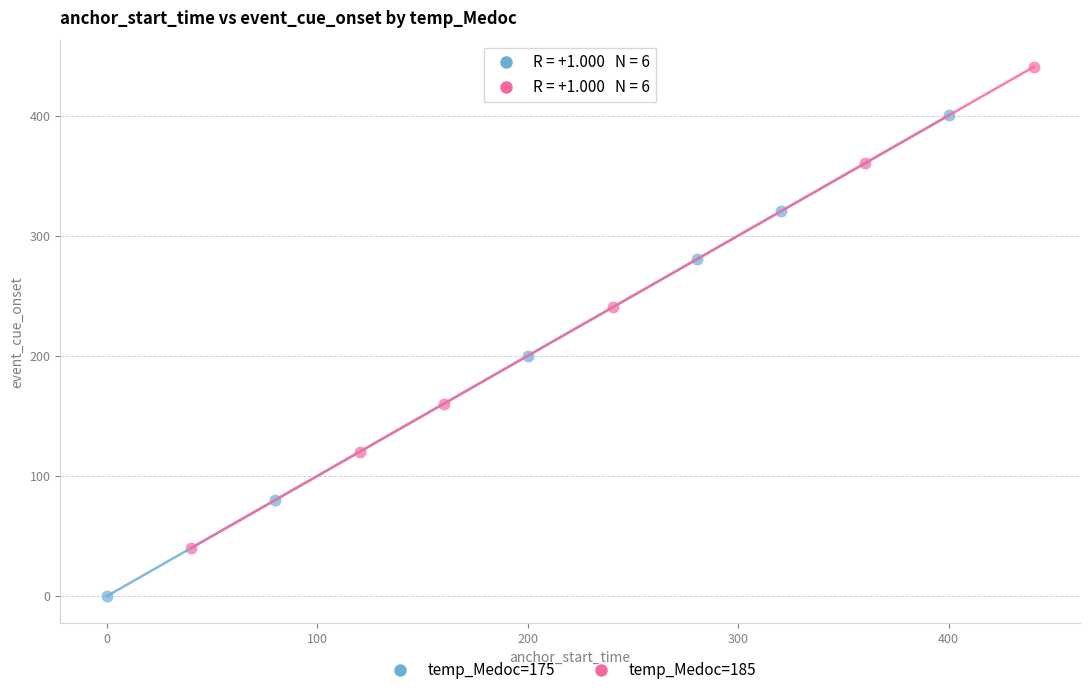

Which series reaches the maximum Y coordinate?

temp_Medoc=185